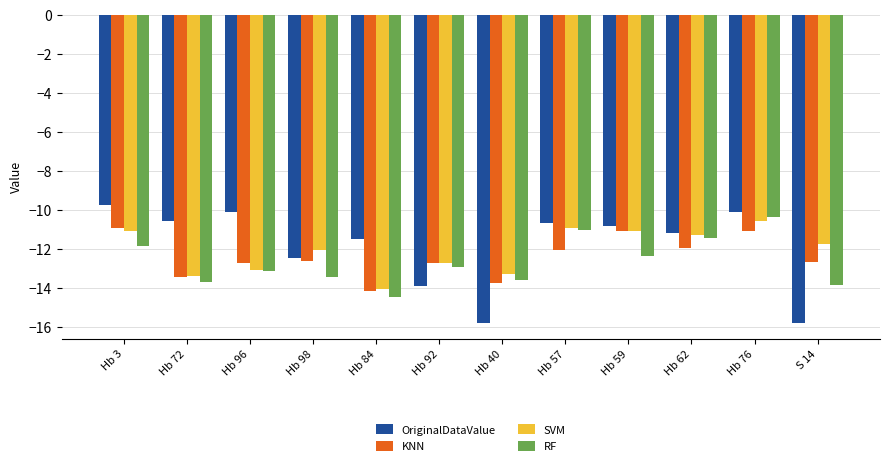

What is the sum of the KNN values at Hb 96 and Hb 3?

-23.7